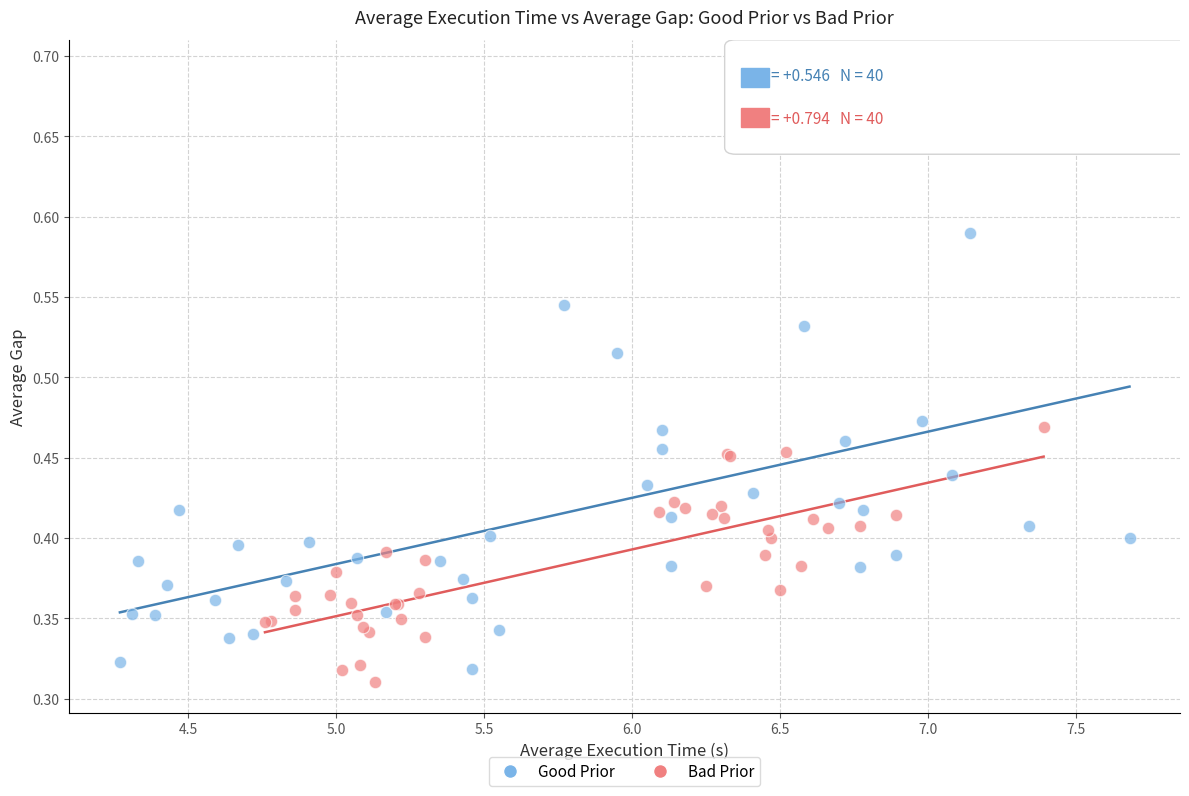

Which series has the largest Y range (max minus min)?

Good Prior